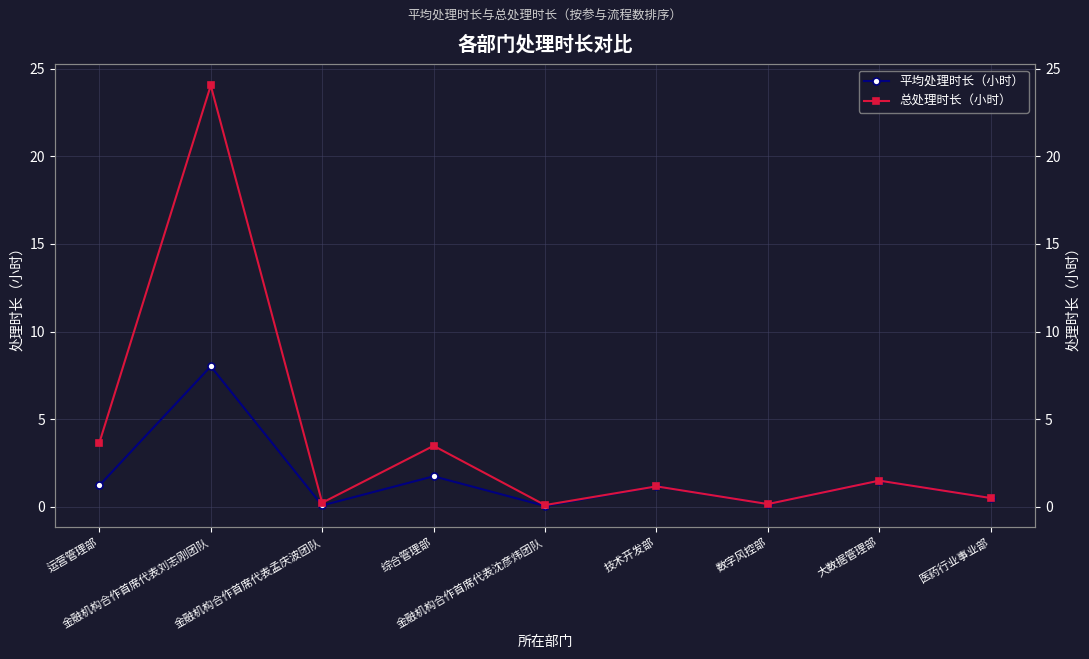

At which label does 总处理时长（小时） first exceed 1?

运营管理部